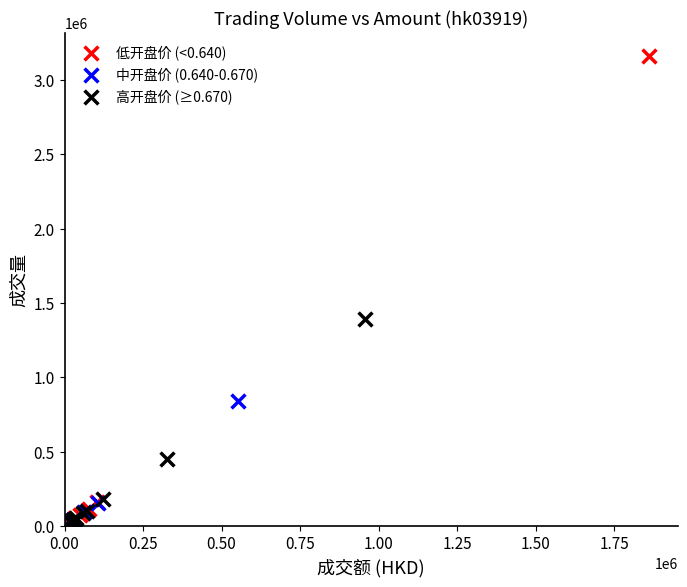

Which series has the largest Y range (max minus min)?

低开盘价 (<0.640)